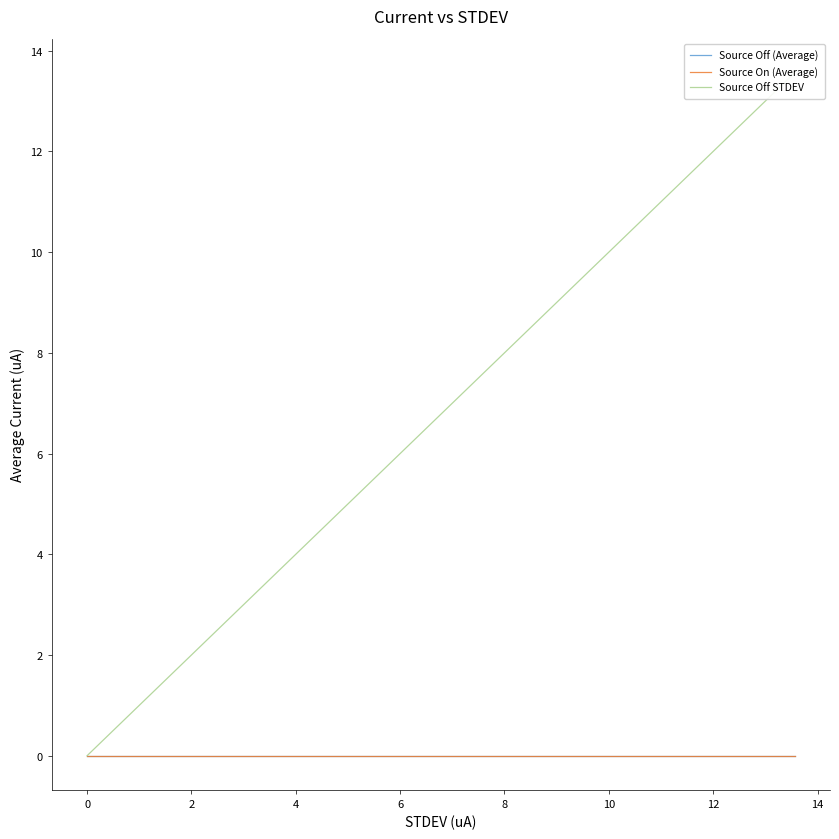

How many distinct data groups are displayed?

3